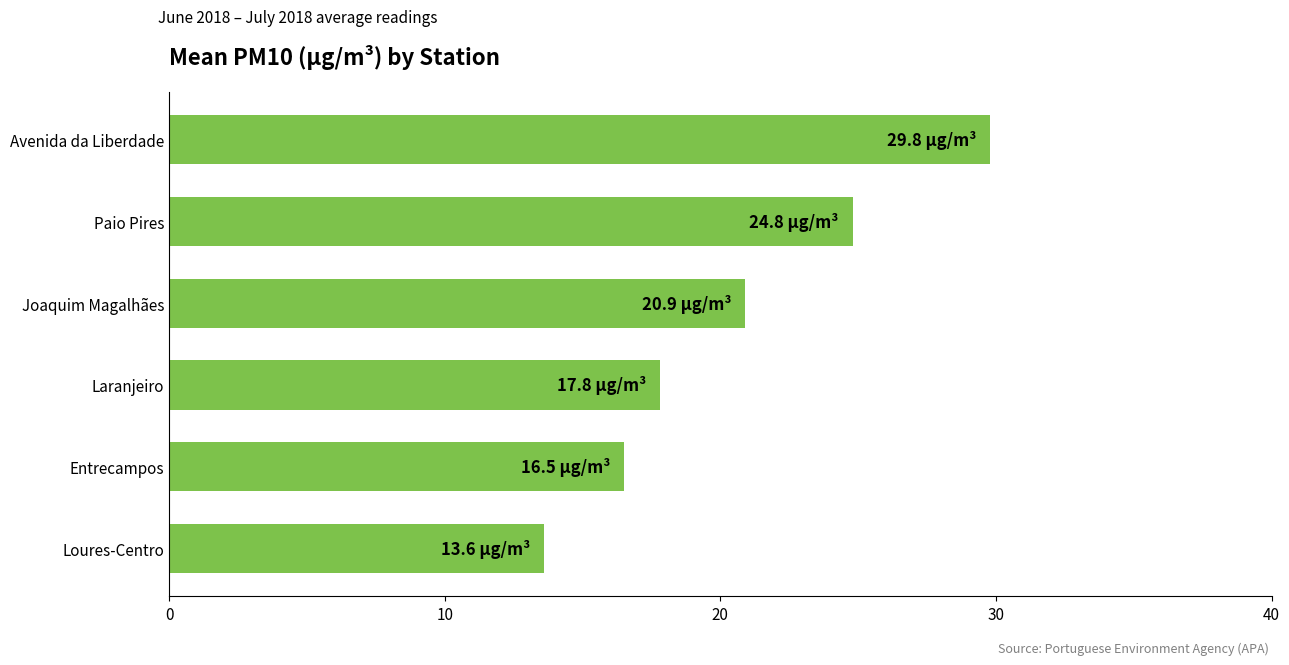

Reading bottom to top, what are all the values shown in this chart?

Loures-Centro=13.6	Entrecampos=16.5	Laranjeiro=17.8	Joaquim Magalhães=20.9	Paio Pires=24.8	Avenida da Liberdade=29.8